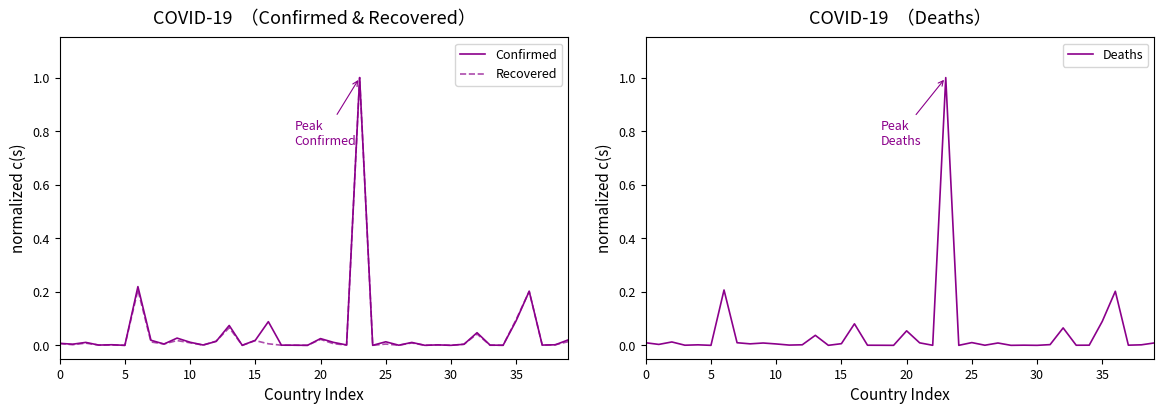

After their last crossing, which series has the higher values: Deaths or Recovered?

Recovered